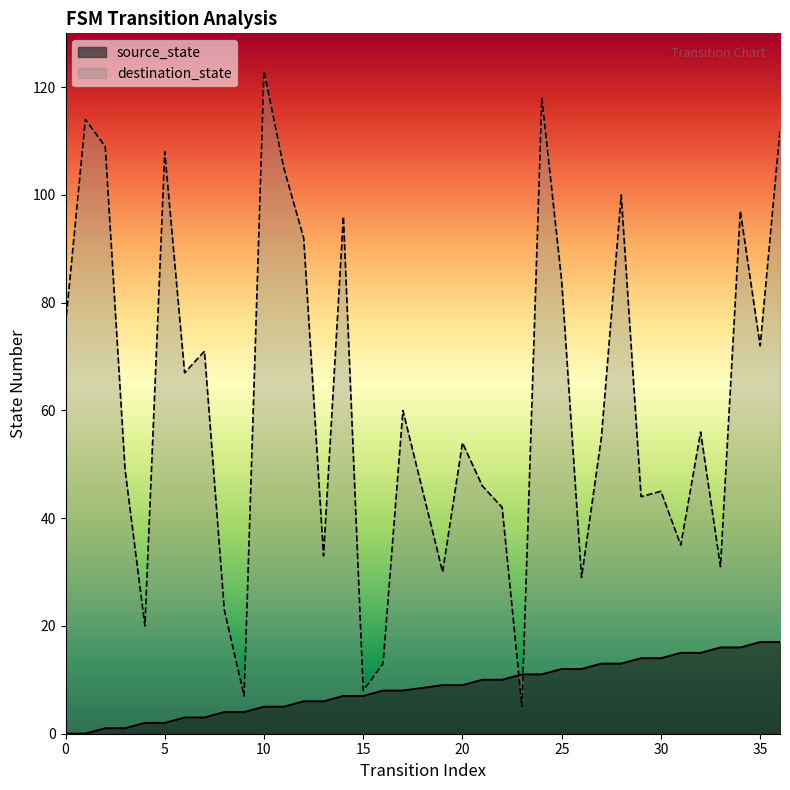

What is the maximum value for source_state?

17